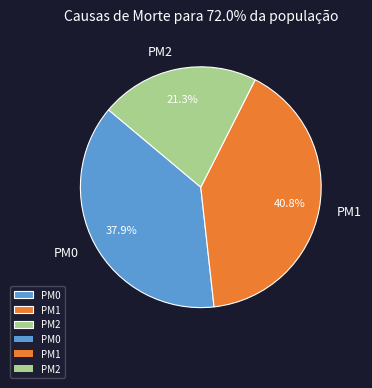

Is it true that PM2 is 21% of the pie?

True